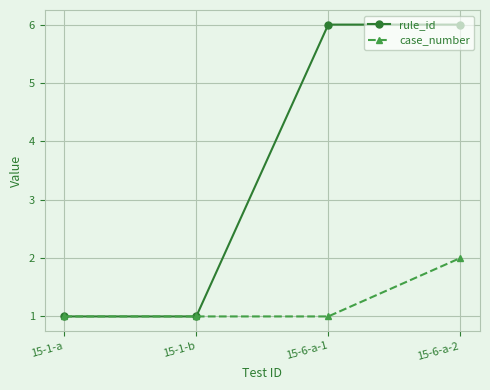

Rank the series by their average value, from lowest to highest.

case_number, rule_id